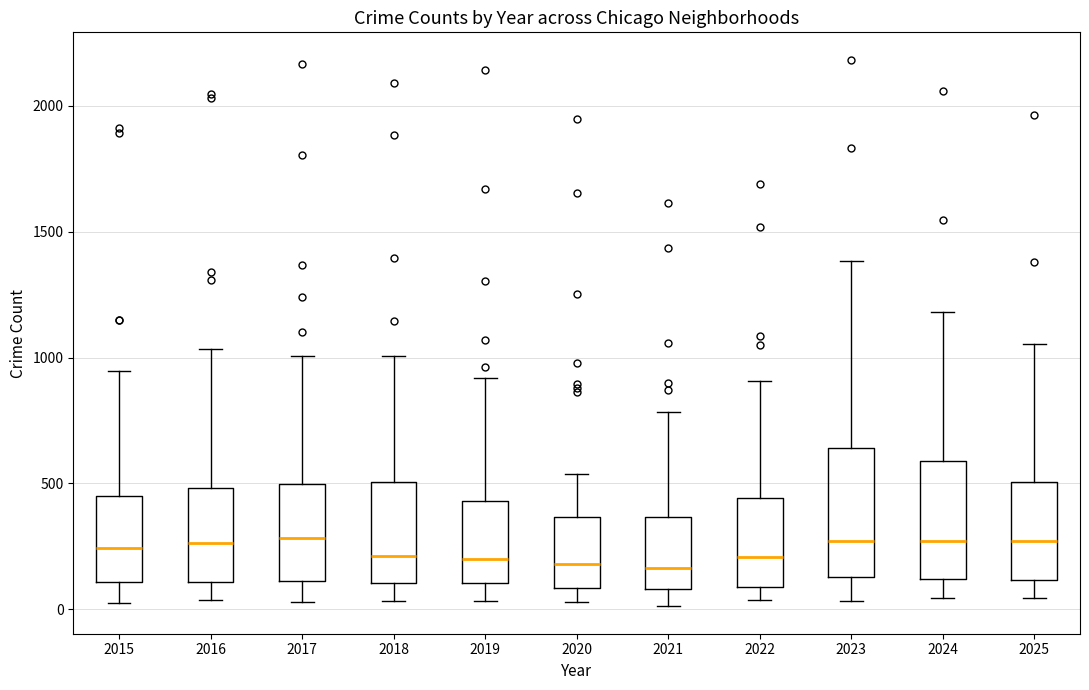

Reading left to right, read every box against the y-axis: the position of its median line, the range the box covers, and the ends of its whiskers. The values are not printed on the chart, so give them approximately, as read against the axis.

2015: median 250, box 100 to 450, whiskers 50 to 950
2016: median 250, box 100 to 500, whiskers 50 to 1050
2017: median 300, box 100 to 500, whiskers 50 to 1000
2018: median 200, box 100 to 500, whiskers 50 to 1000
2019: median 200, box 100 to 450, whiskers 50 to 900
2020: median 200, box 100 to 350, whiskers 50 to 550
2021: median 150, box 100 to 350, whiskers 0 to 800
2022: median 200, box 100 to 450, whiskers 50 to 900
2023: median 250, box 150 to 650, whiskers 50 to 1400
2024: median 250, box 100 to 600, whiskers 50 to 1200
2025: median 250, box 100 to 500, whiskers 50 to 1050